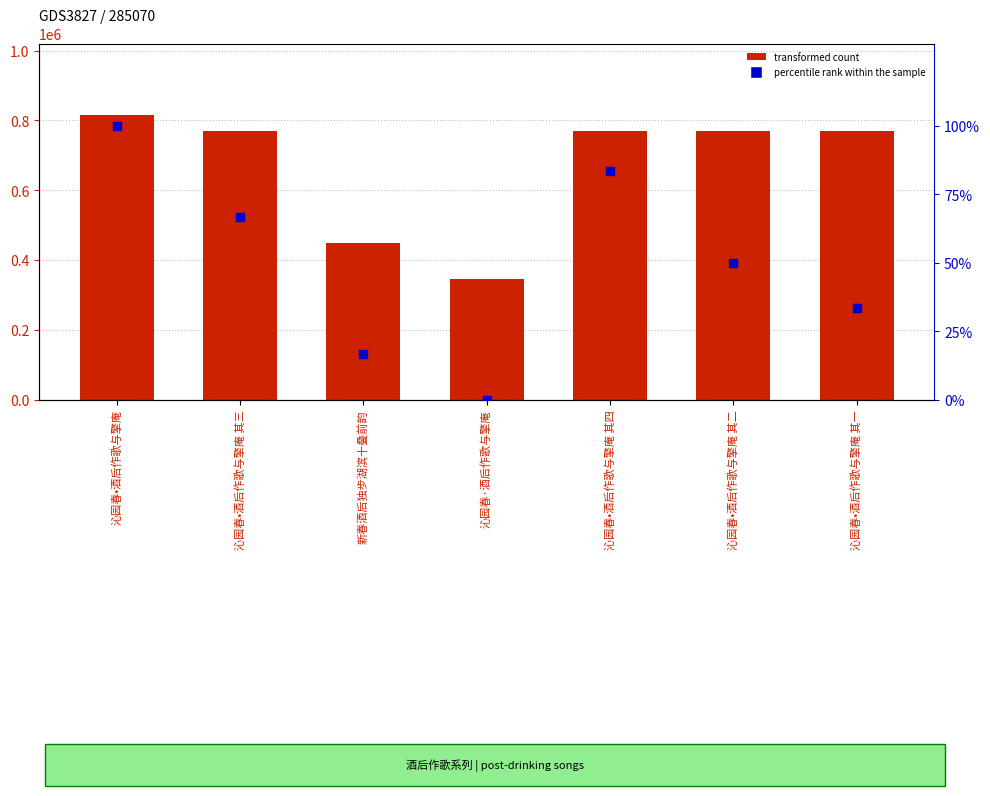

Which series reaches the maximum Y coordinate?

transformed count